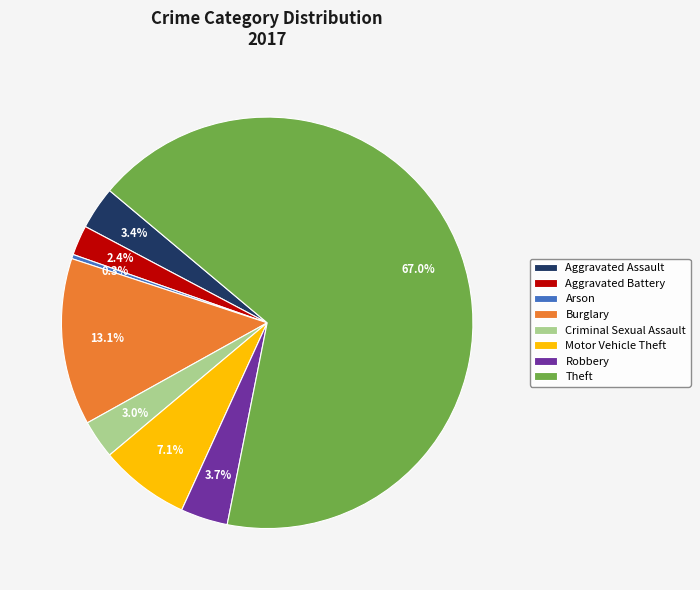

What is the largest slice in the pie chart?

Theft